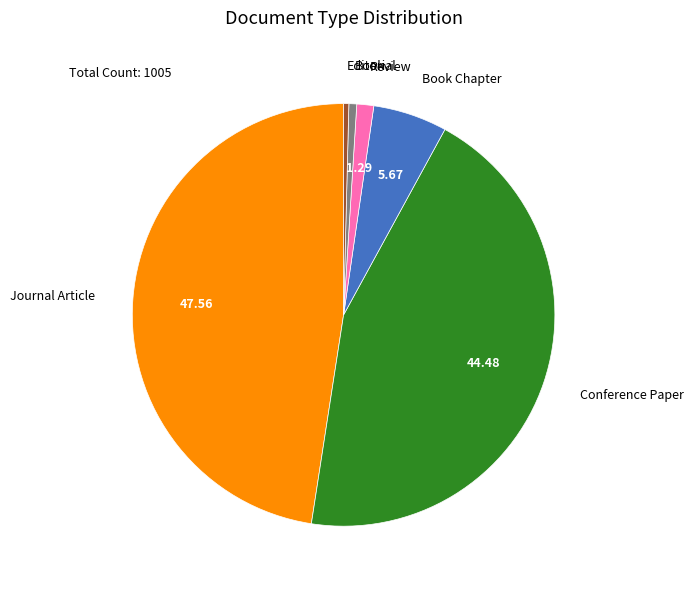

How many segments does this pie chart have?

6